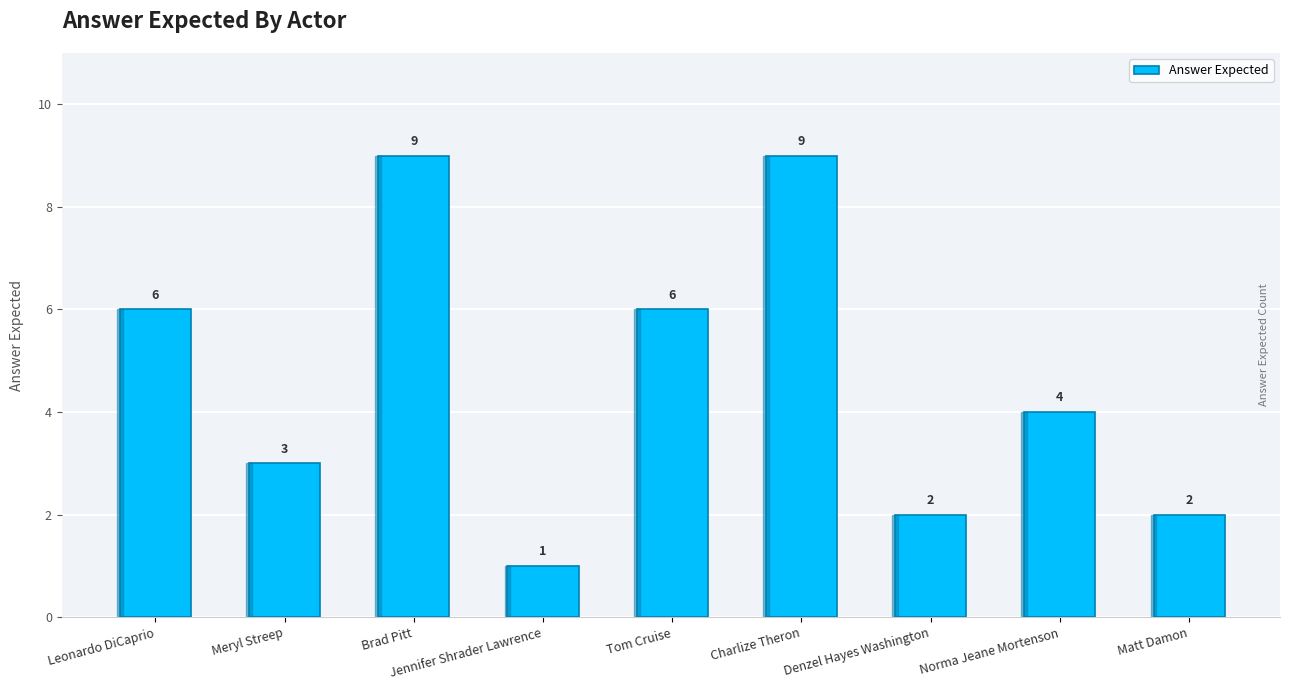

How many data points does each series have?

9